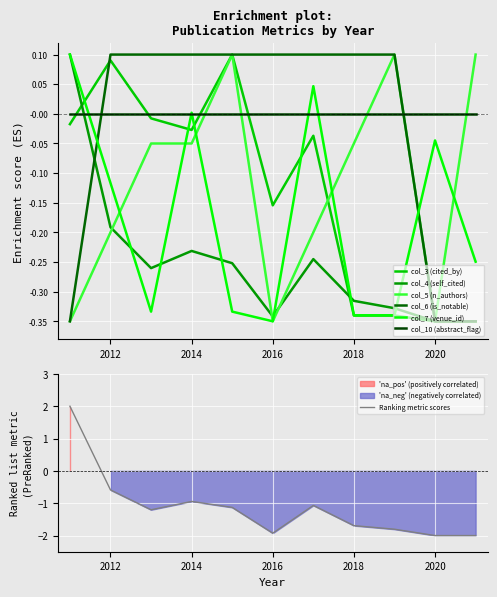

Which label corresponds to the smallest value in the chart?

2020